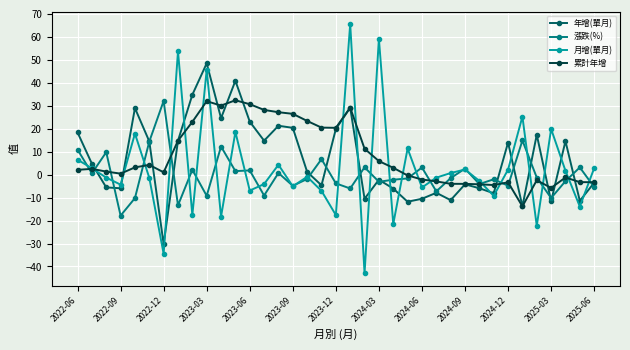

Which series has the largest total across all categories?

累計年增